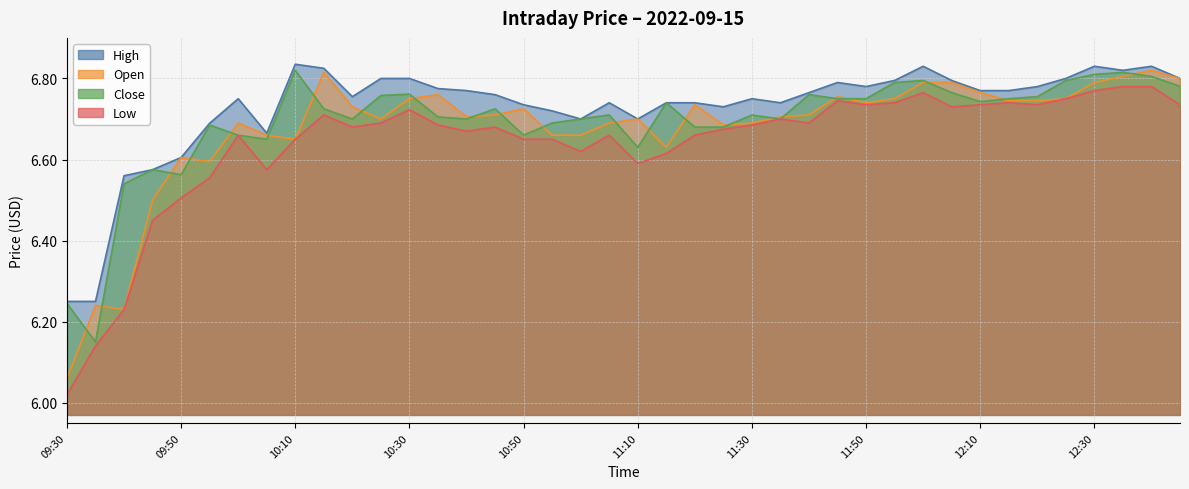

What is the difference between the highest and lowest values at 09:30?

0.2